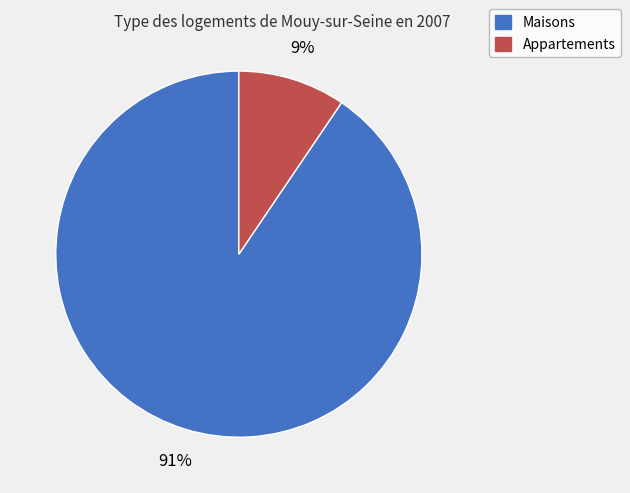

Is there any slice that represents more than half of the pie?

Yes